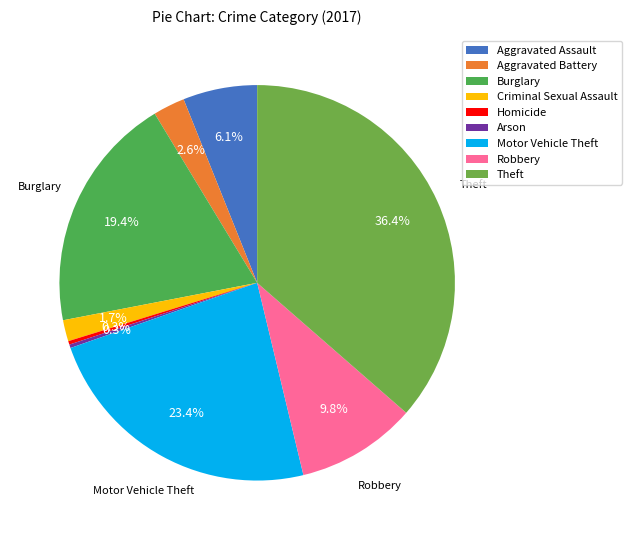

Count the number of slices in the pie.

9